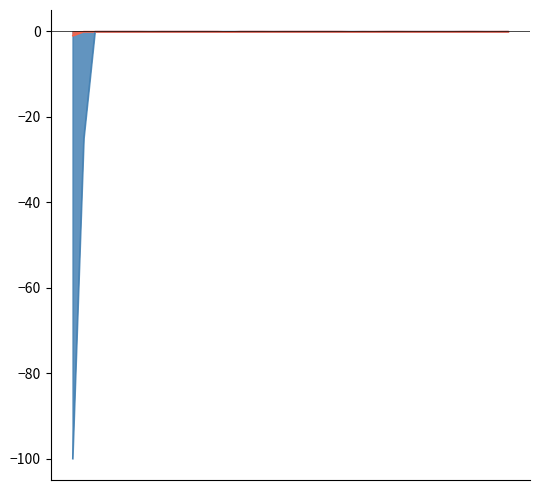

Does the chart display data point markers on the line(s)?

No